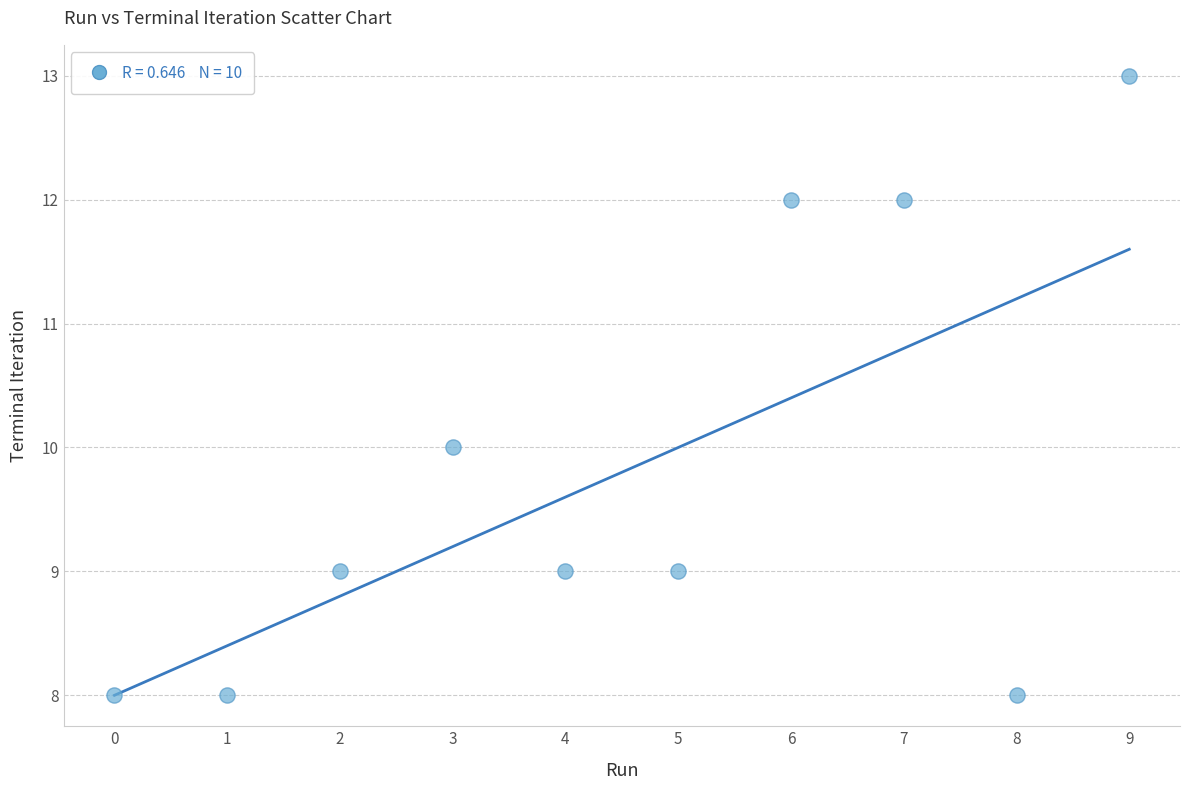

What is the average Y value?

10